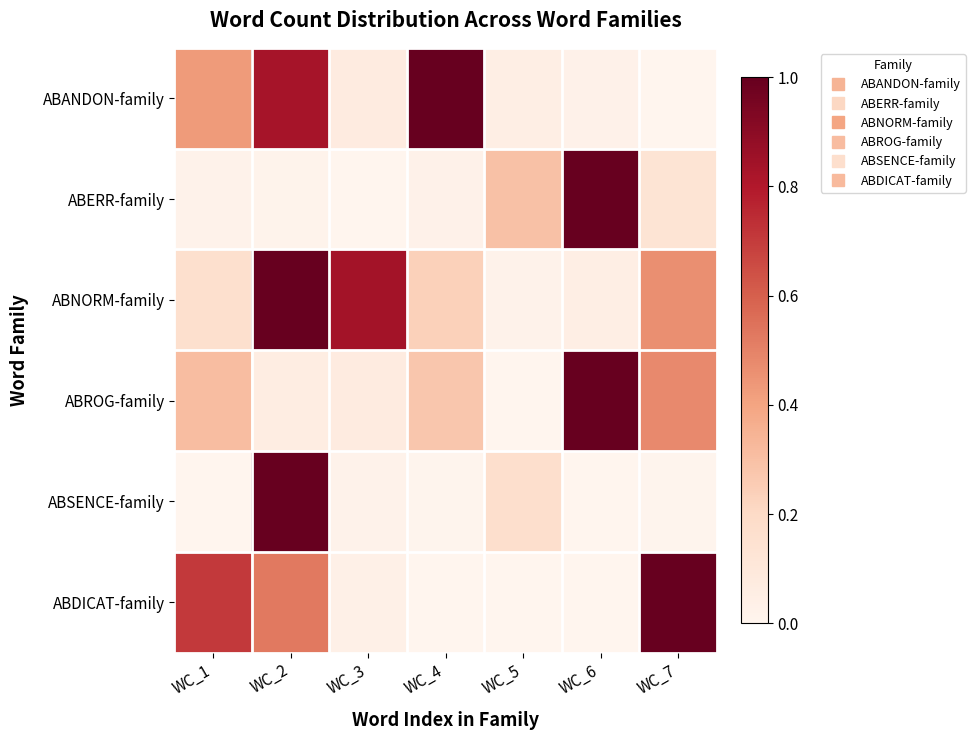

Count the number of data series in this chart.

6